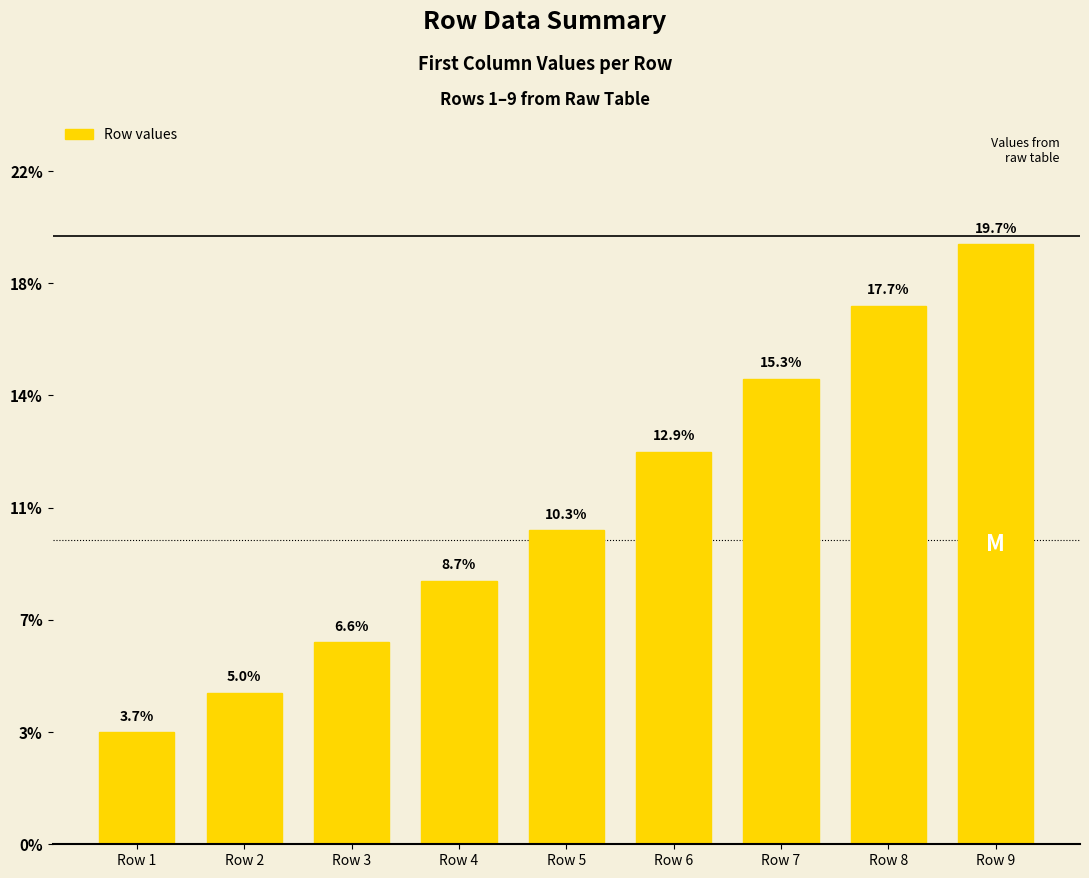

Approximately how many times larger is the value at Row 6 compared to Row 8?

0.7